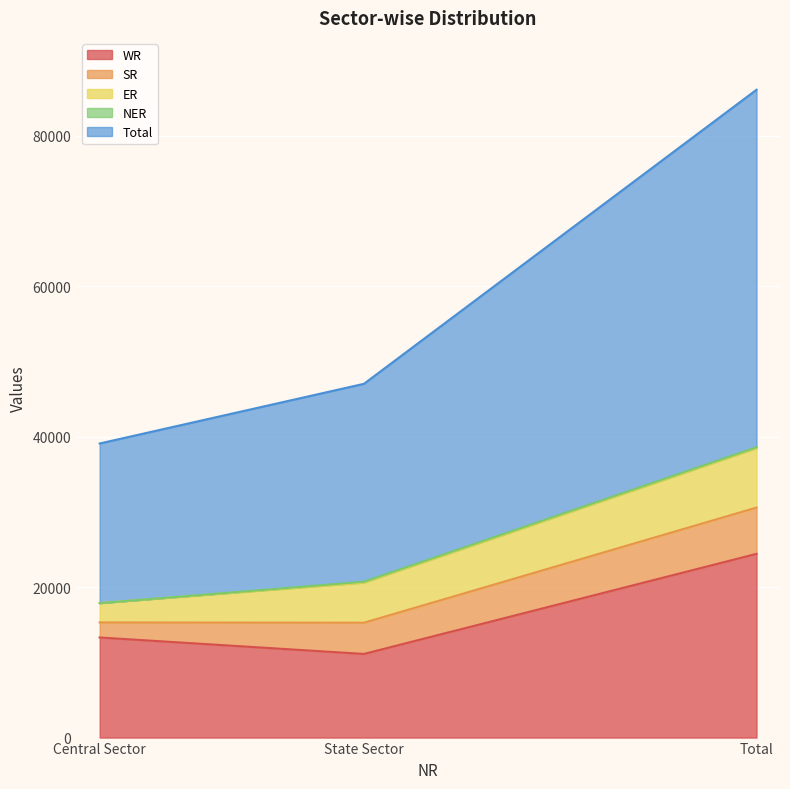

Which series has the largest total across all categories?

Total